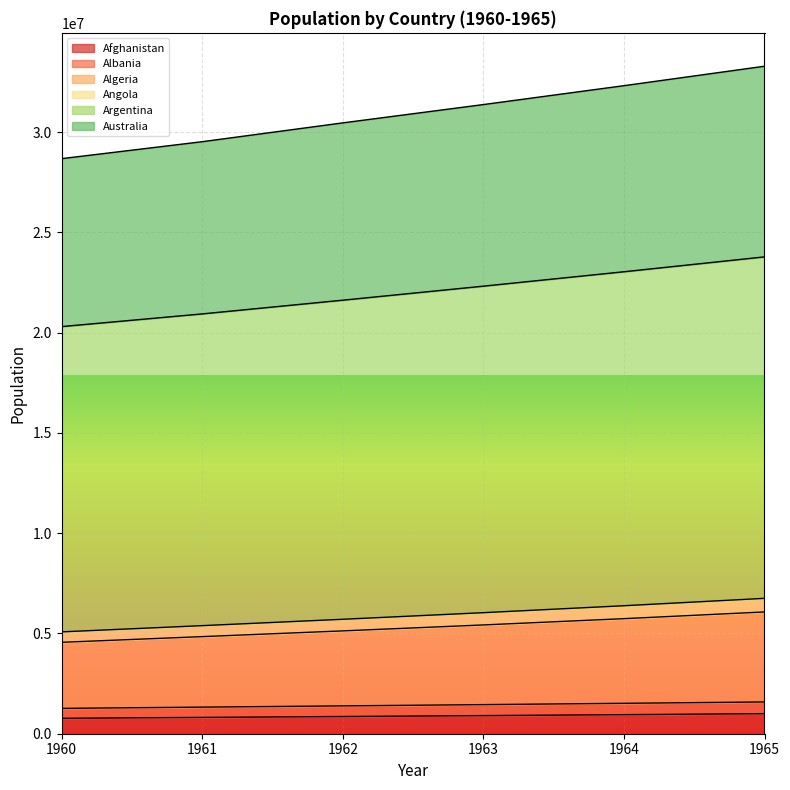

The value of Afghanistan at 1960 is 769308.0. True or false?

True